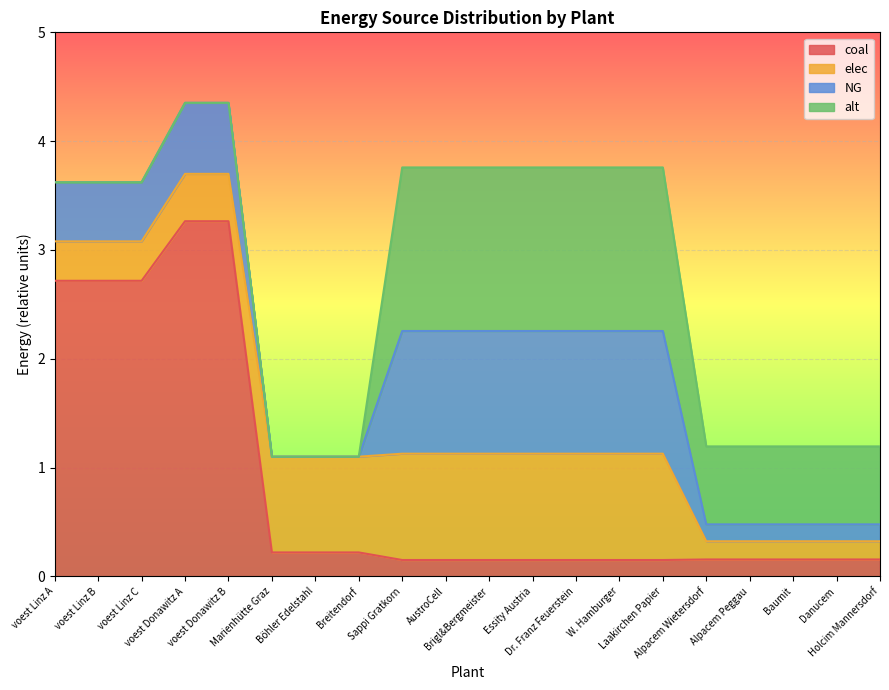

What is the maximum value shown in the chart?

3.3